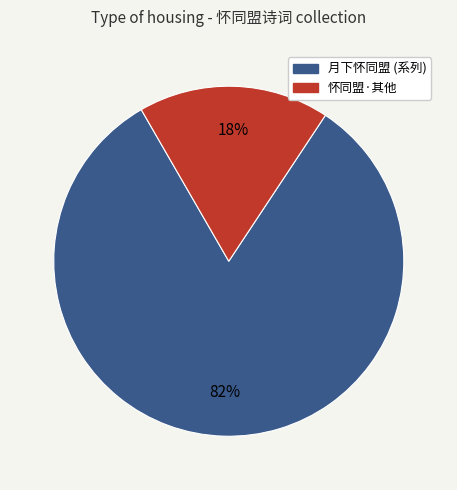

To the nearest percent, what is the average slice percentage?

50%